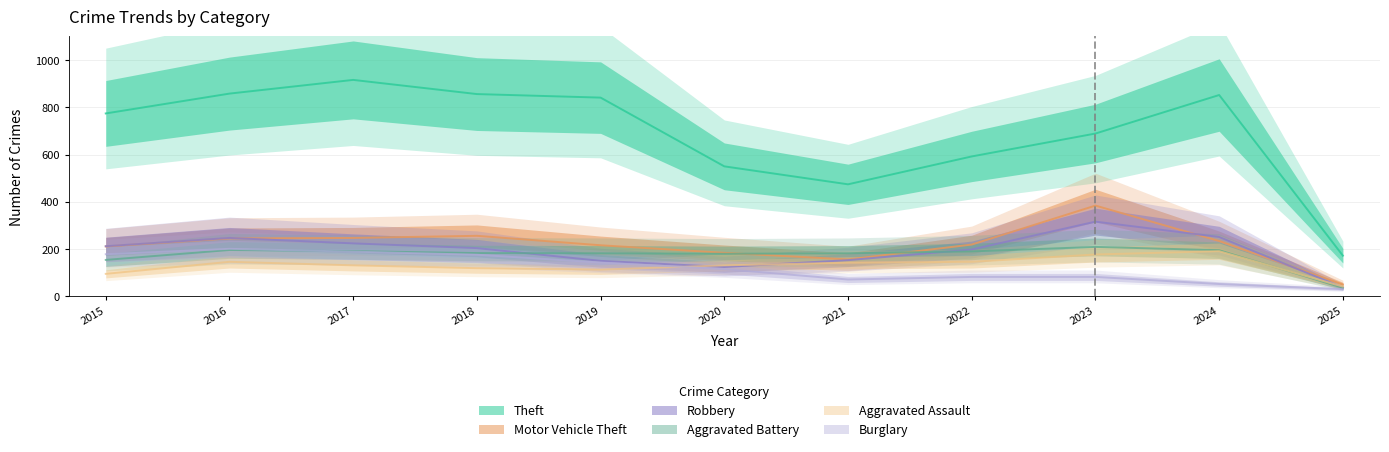

What are all the series names shown in the legend?

Theft, Motor Vehicle Theft, Robbery, Aggravated Battery, Aggravated Assault, Burglary